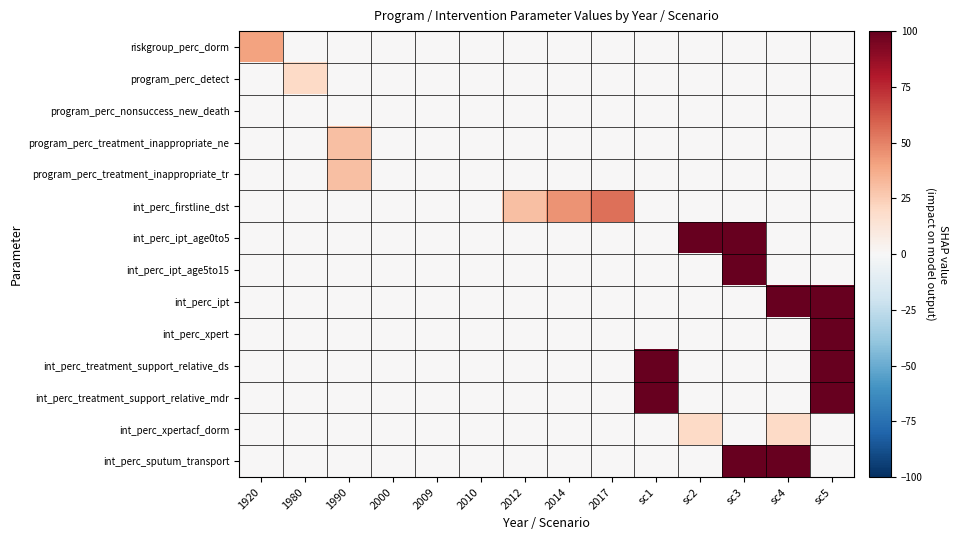

Which series has the widest spread of values?

int_perc_ipt_age0to5